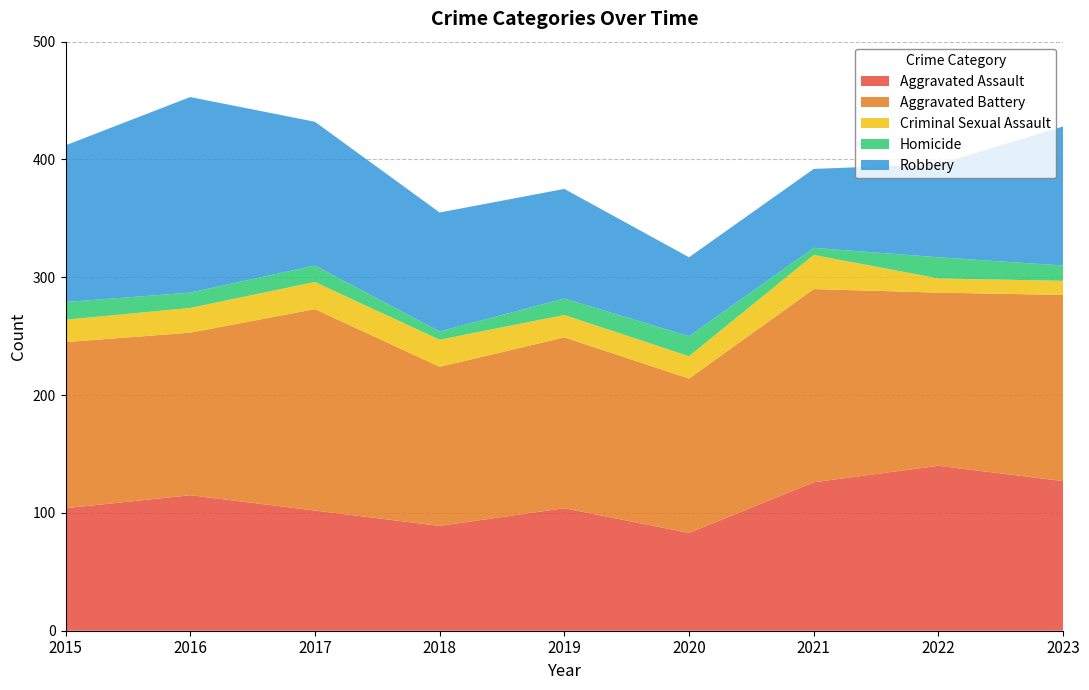

Reading left to right, what are all the values shown in this chart?

Aggravated Assault: 104	115	102	89	104	83	126	140	127
Aggravated Battery: 141	138	171	135	145	131	164	147	158
Criminal Sexual Assault: 19	21	23	23	19	19	29	12	12
Homicide: 15	13	14	7	14	17	6	18	13
Robbery: 133	166	122	101	93	67	67	79	118